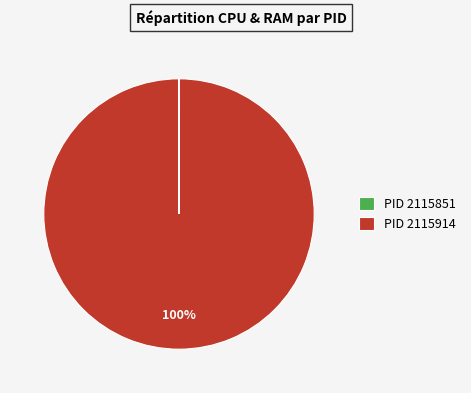

Which slice is the largest?

PID 2115914